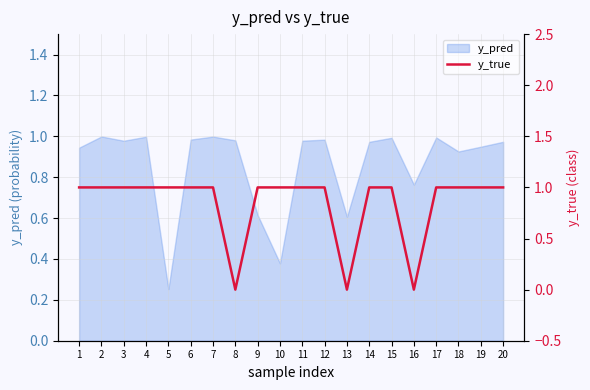

What is the approximate value at 20?

1